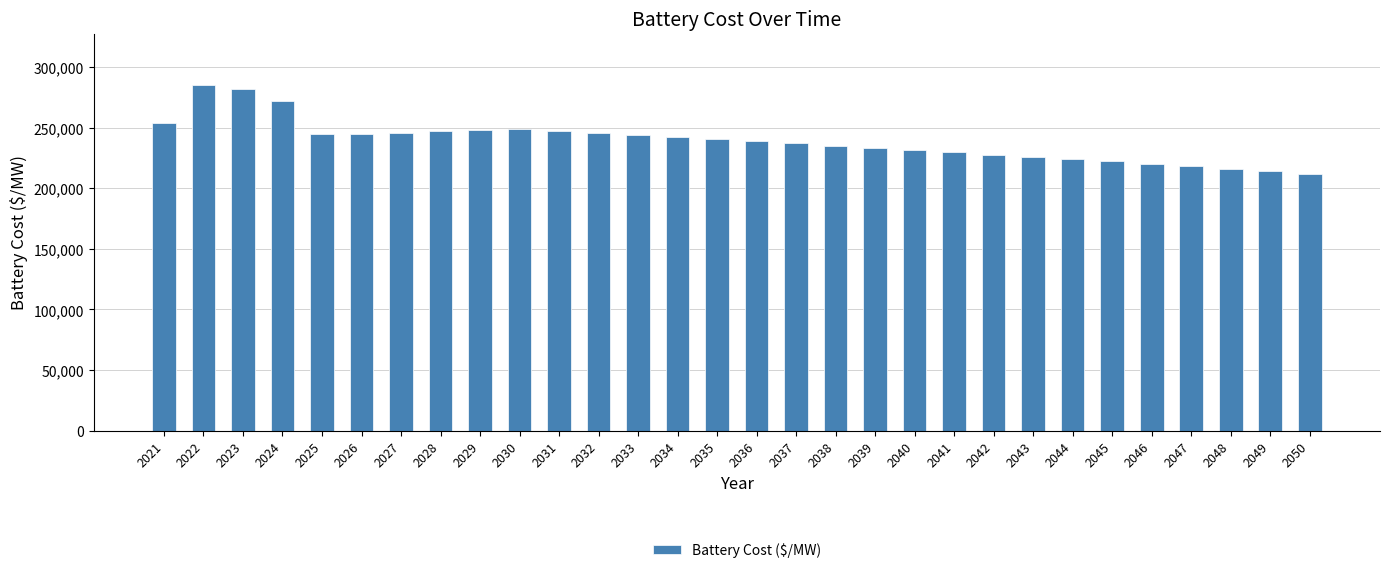

Where does the data first go above 240409?

2021